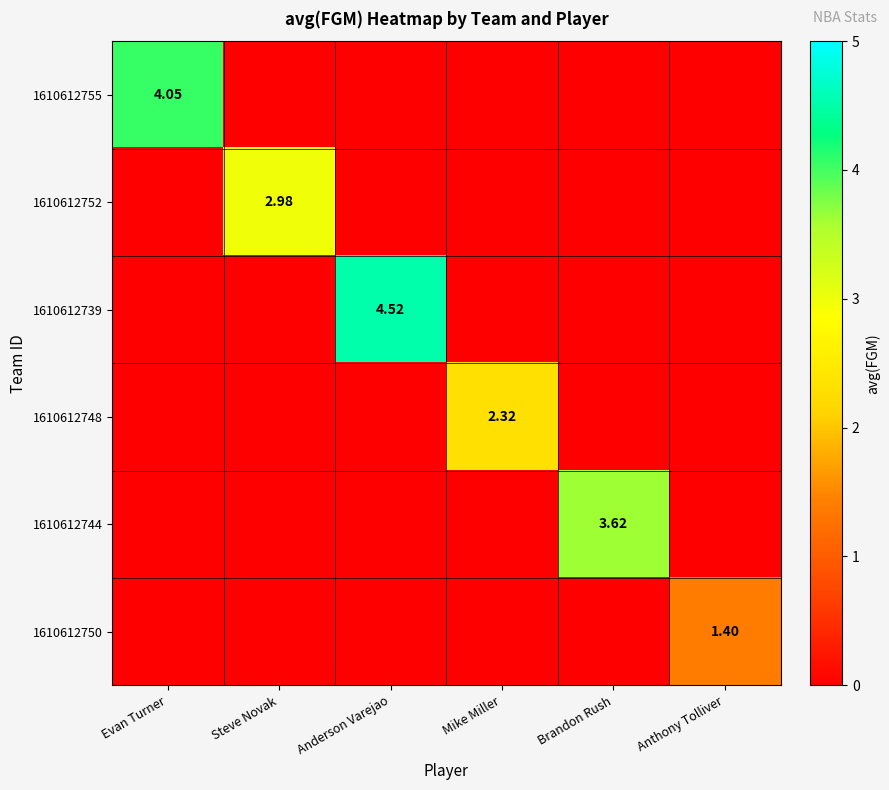

Is the value of 1610612752 at Steve Novak greater than the value of 1610612748 at Mike Miller?

Yes